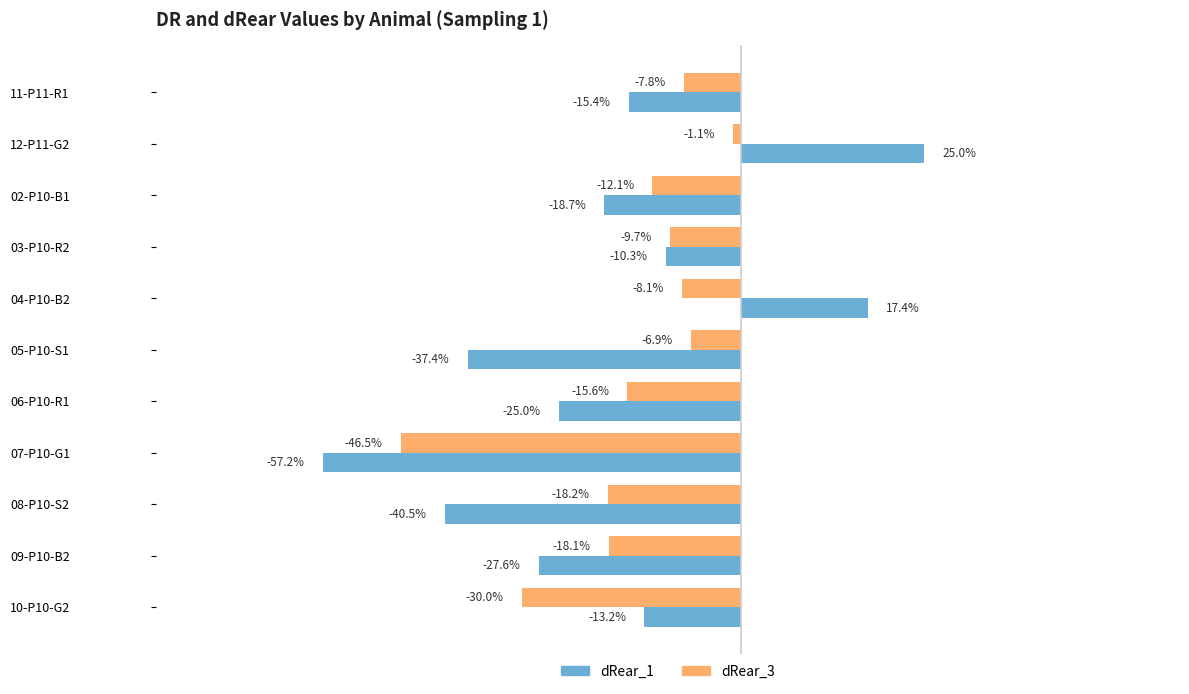

Which series has the widest spread of values?

dRear_1